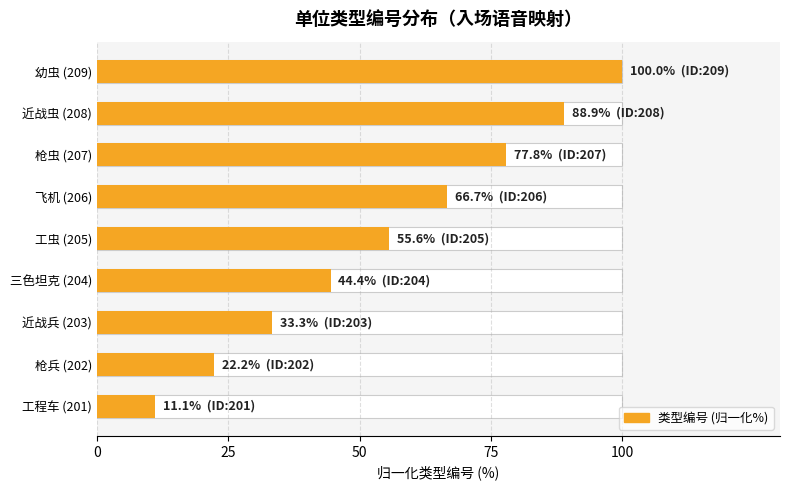

Where does the data first go above 55?

工虫 (205)